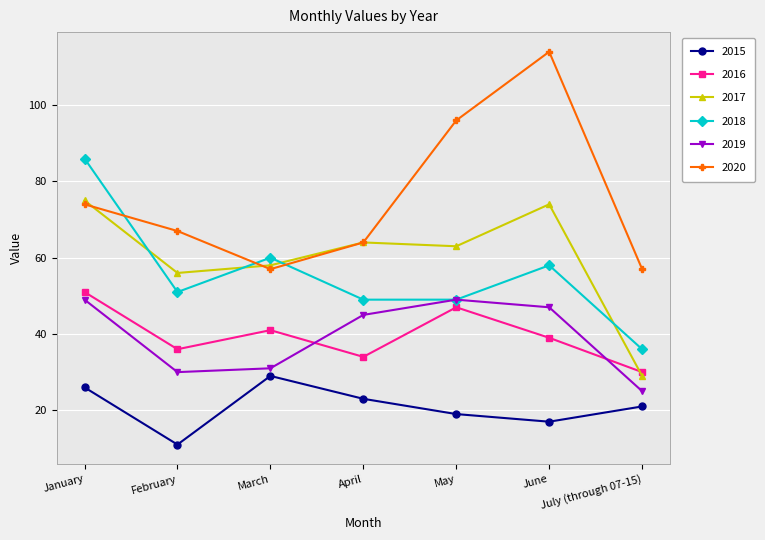

Which series has the widest spread of values?

2020